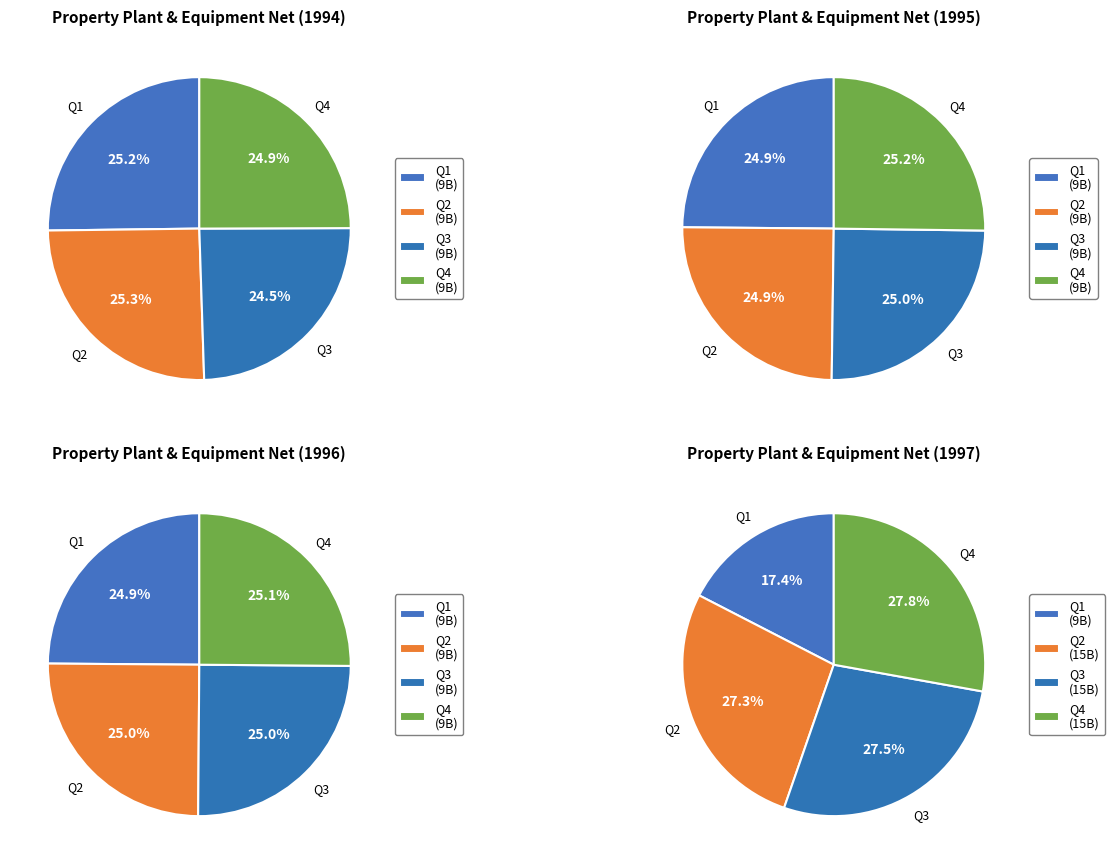

What is the smallest slice in the pie chart?

Q3